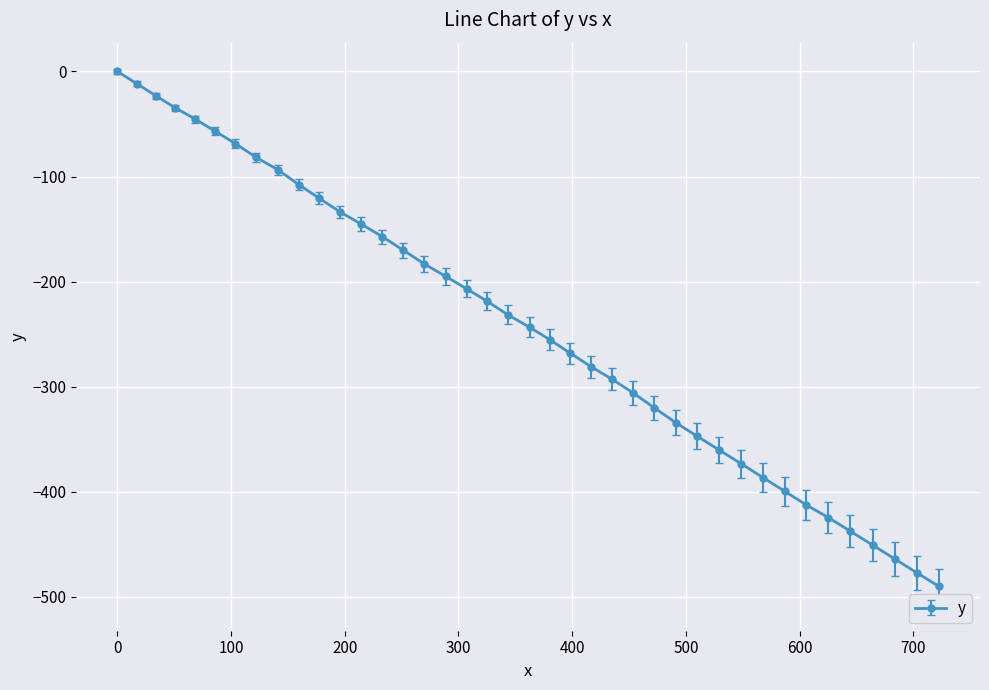

True or false: there are more than 1 points higher than both neighbors.

False